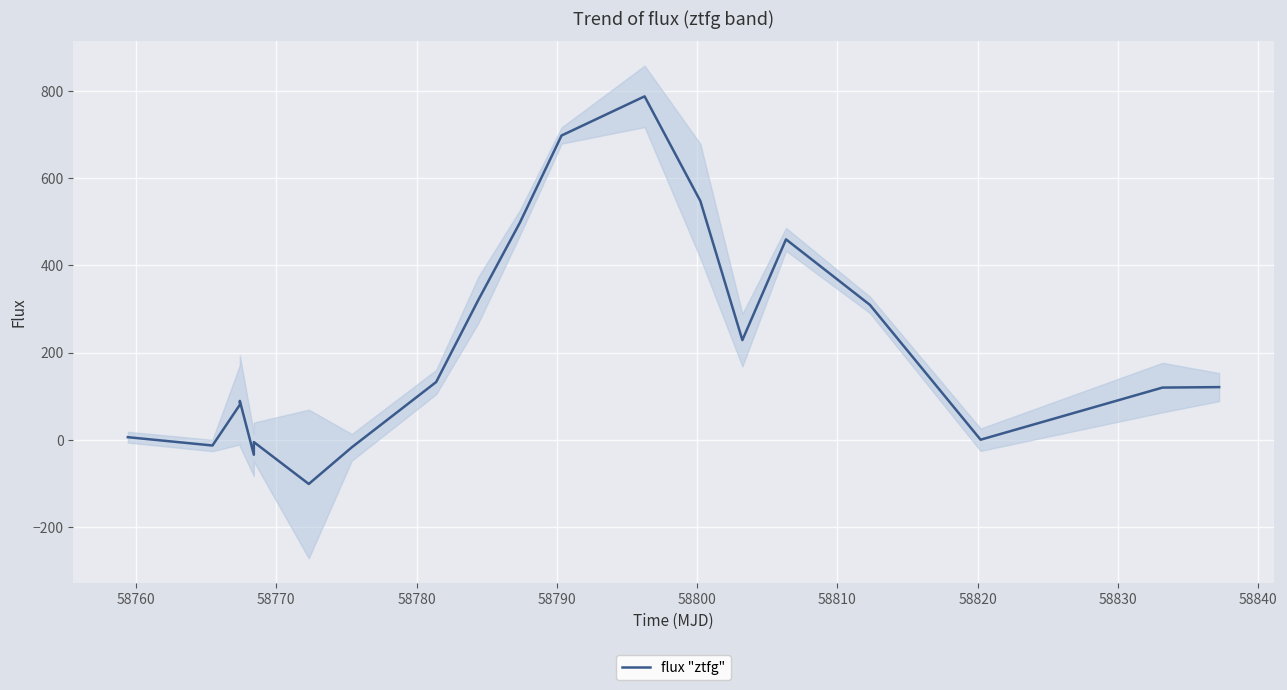

Does the chart display data point markers on the line(s)?

No